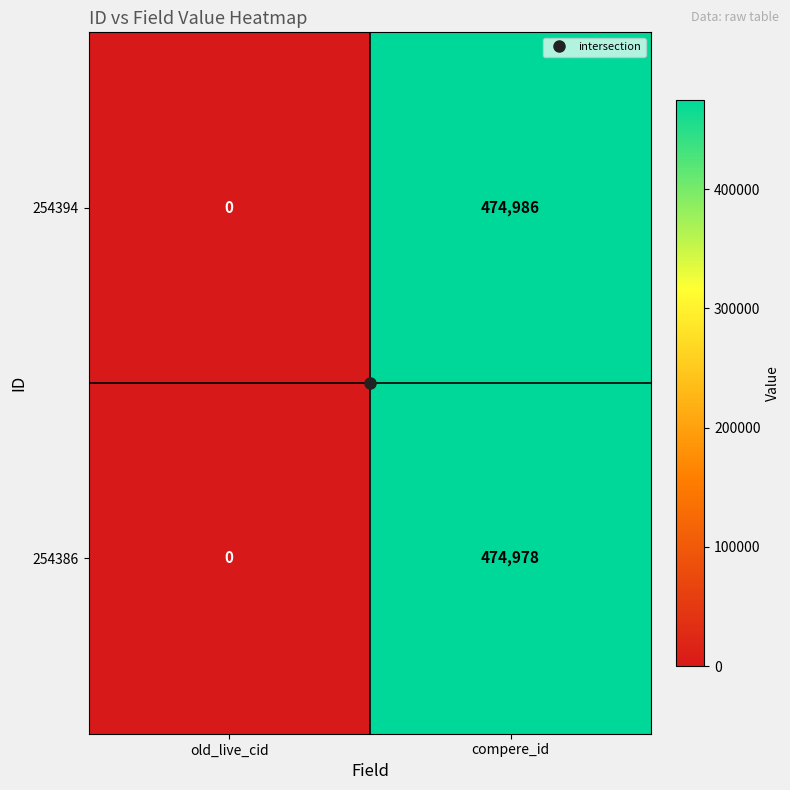

At how many categories does at least one series exceed 318572?

1